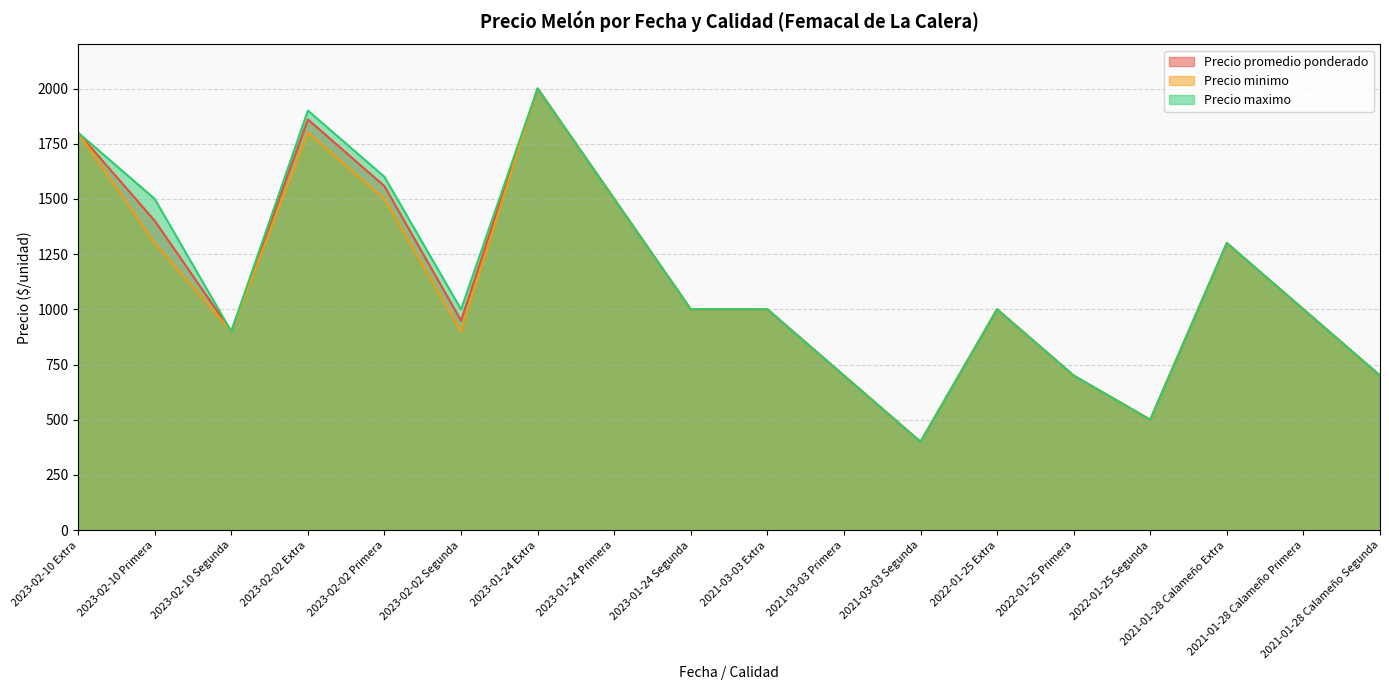

What is the label of the 11th point from the left?

2021-03-03 Primera